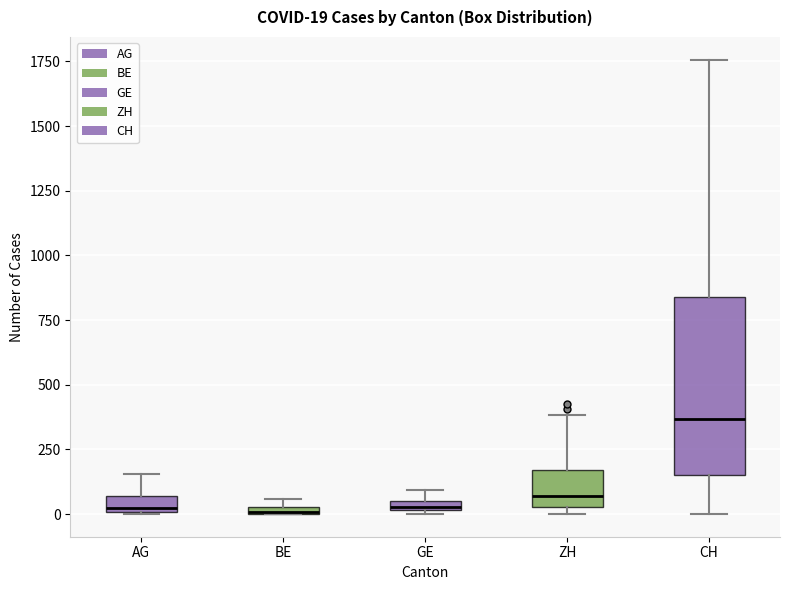

Comparing the boxes themselves (not the whiskers), which one is the tallest?

CH